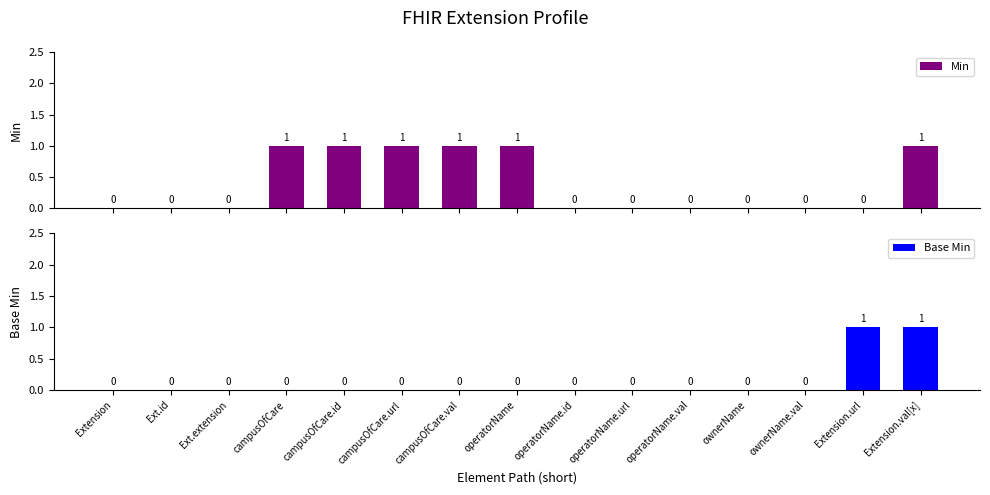

What is the label of the 10th bar from the left?

operatorName.url